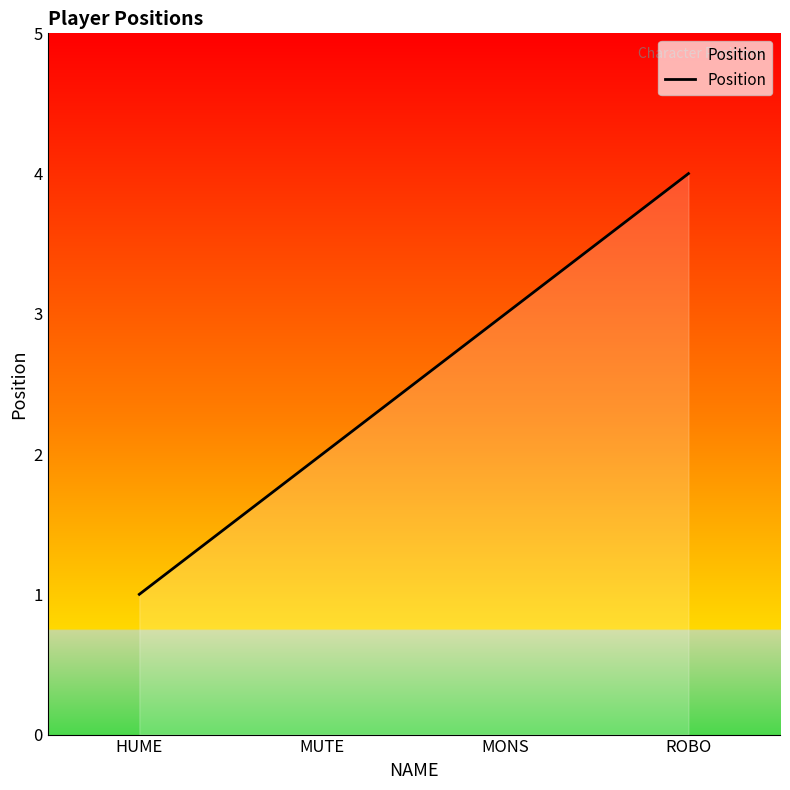

Rank the categories by value from highest to lowest.

ROBO, MONS, MUTE, HUME